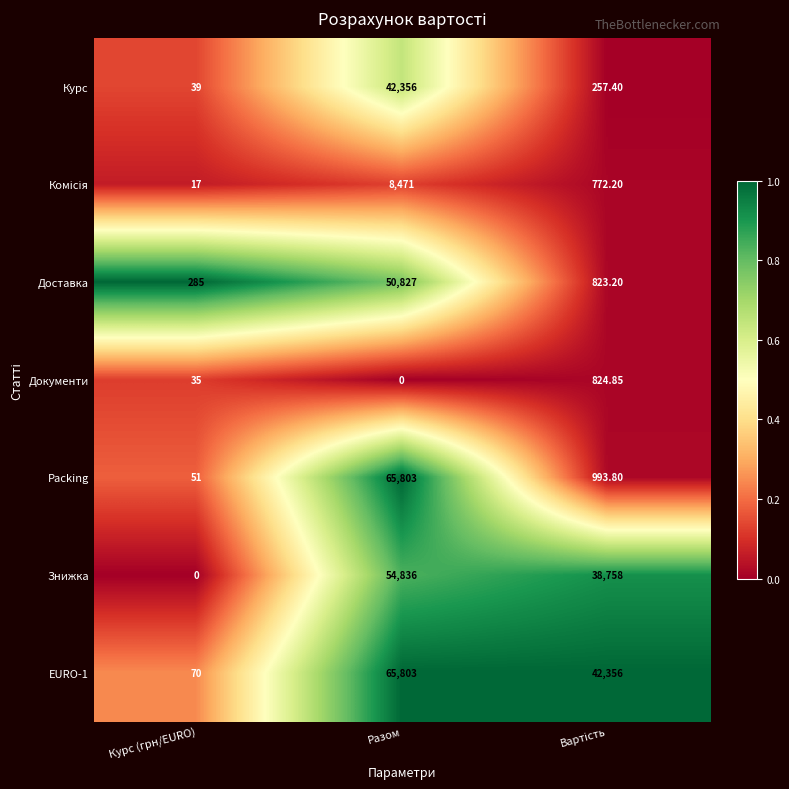

At which label does EURO-1 first exceed 42356?

Разом